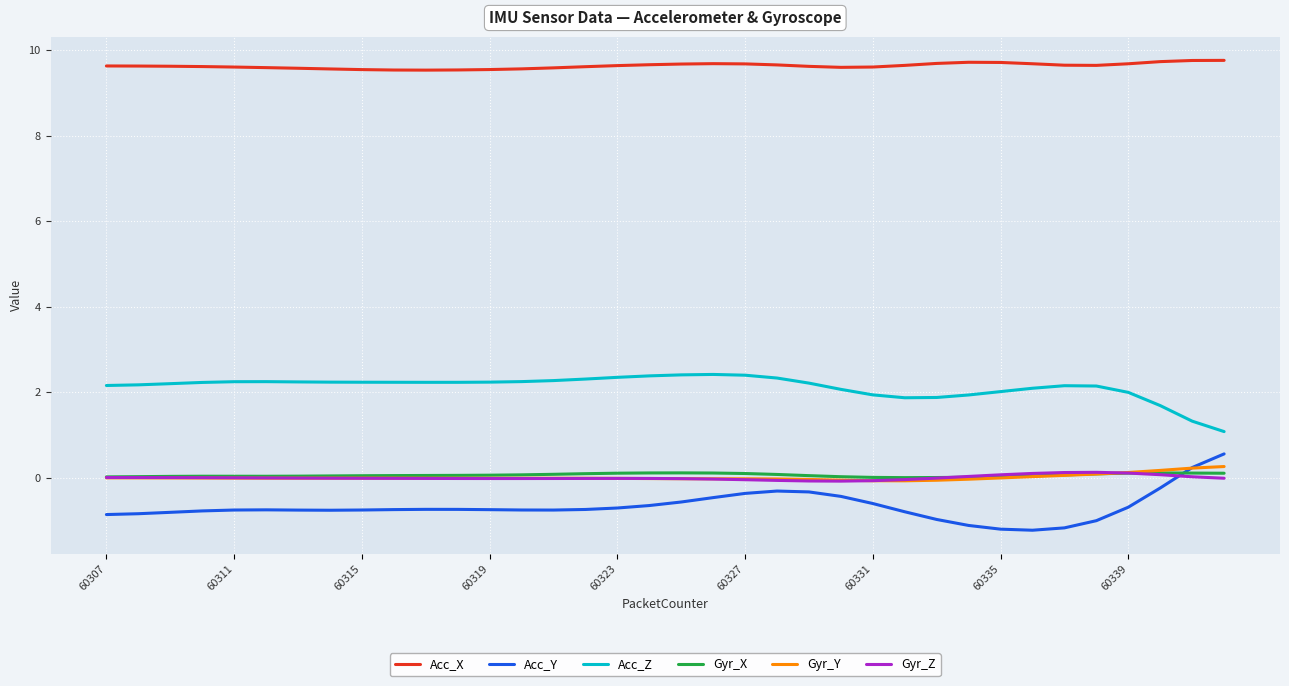

Is this an area chart (filled region under the line)?

No